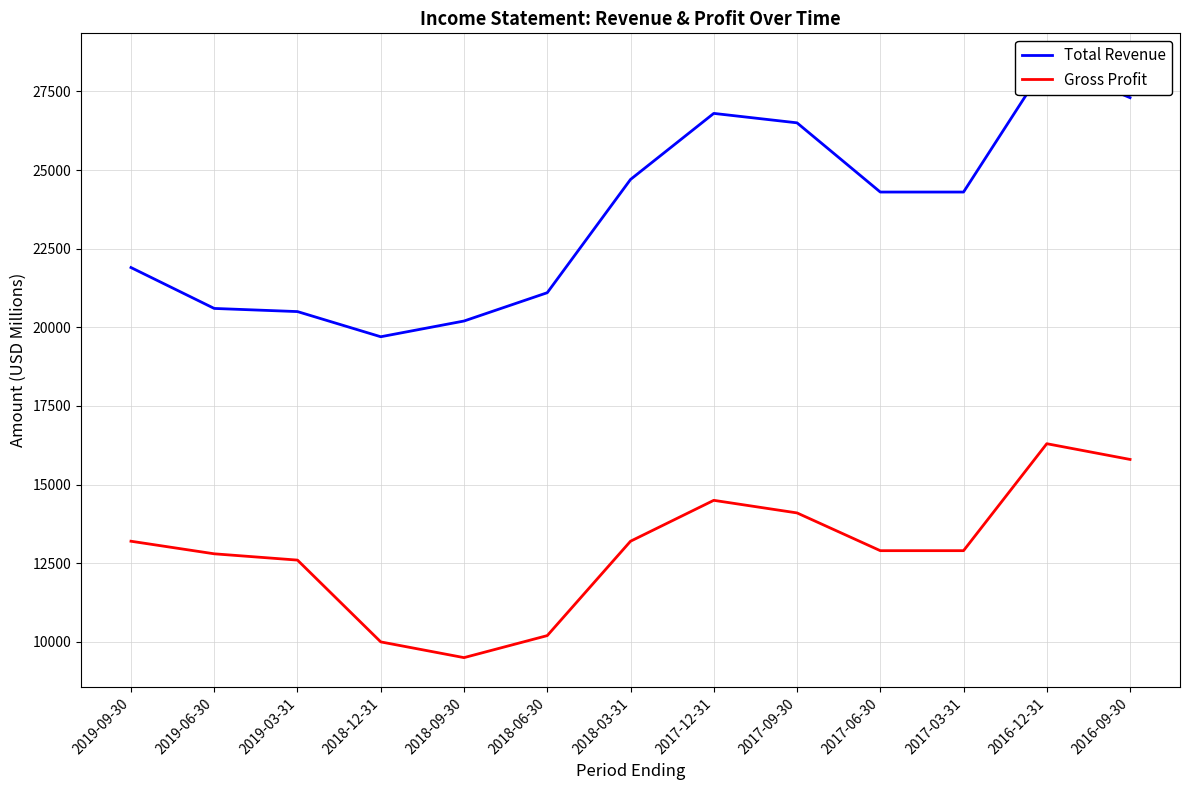

Rank the series at 2016-09-30 from highest to lowest value.

Total Revenue, Gross Profit